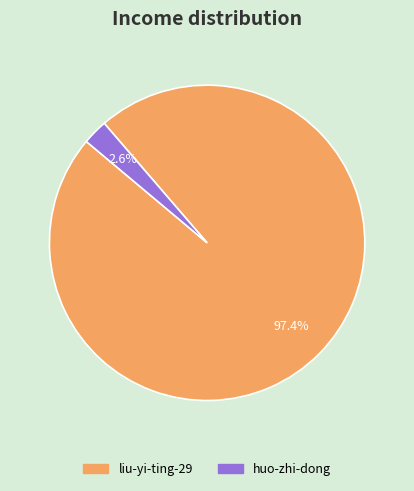

To the nearest percent, what is the difference between the largest and smallest slice percentages?

95%